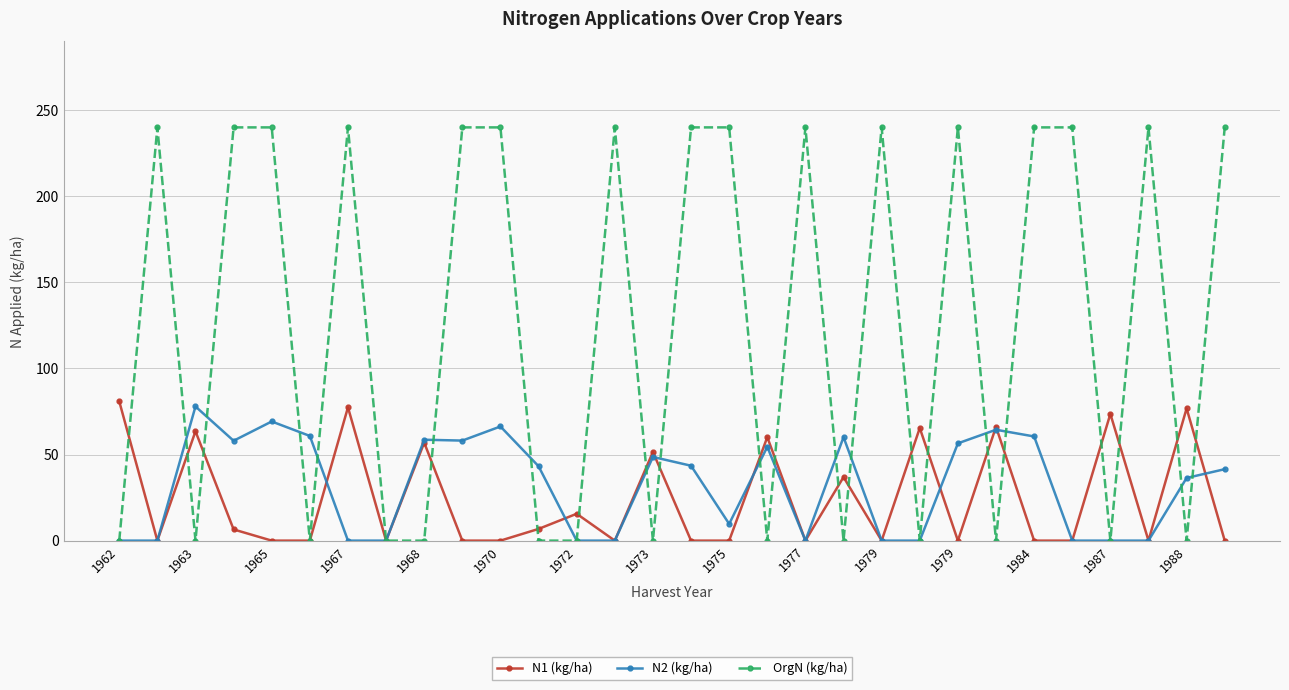

Is this an area chart (filled region under the line)?

No